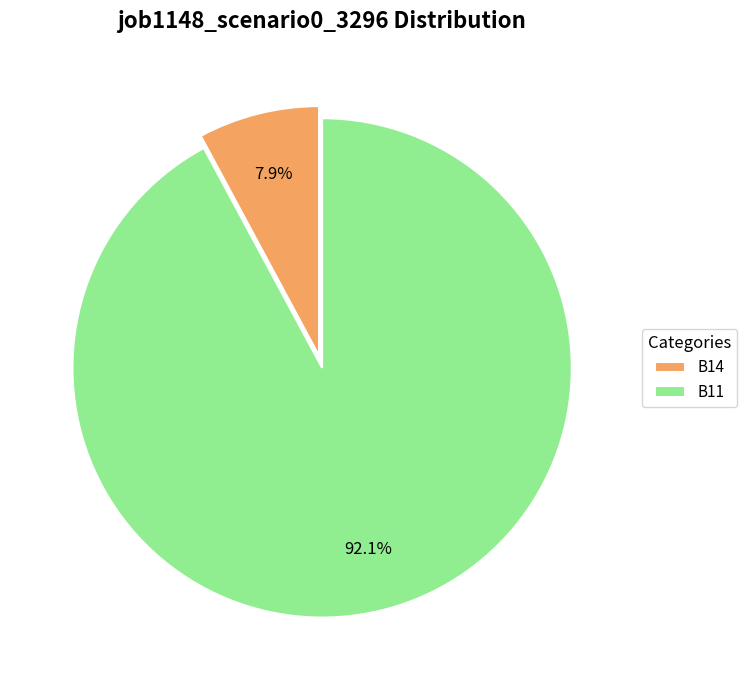

True or false: B14 accounts for 22% of the total.

False